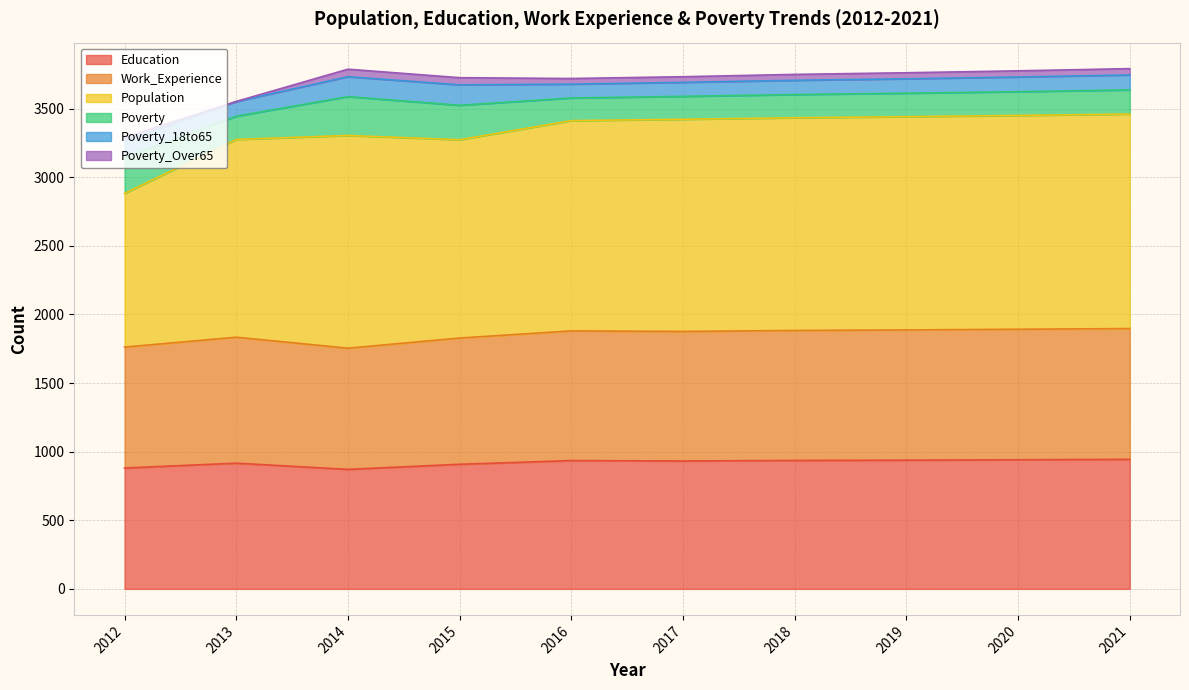

How many lines are shown in the chart?

6